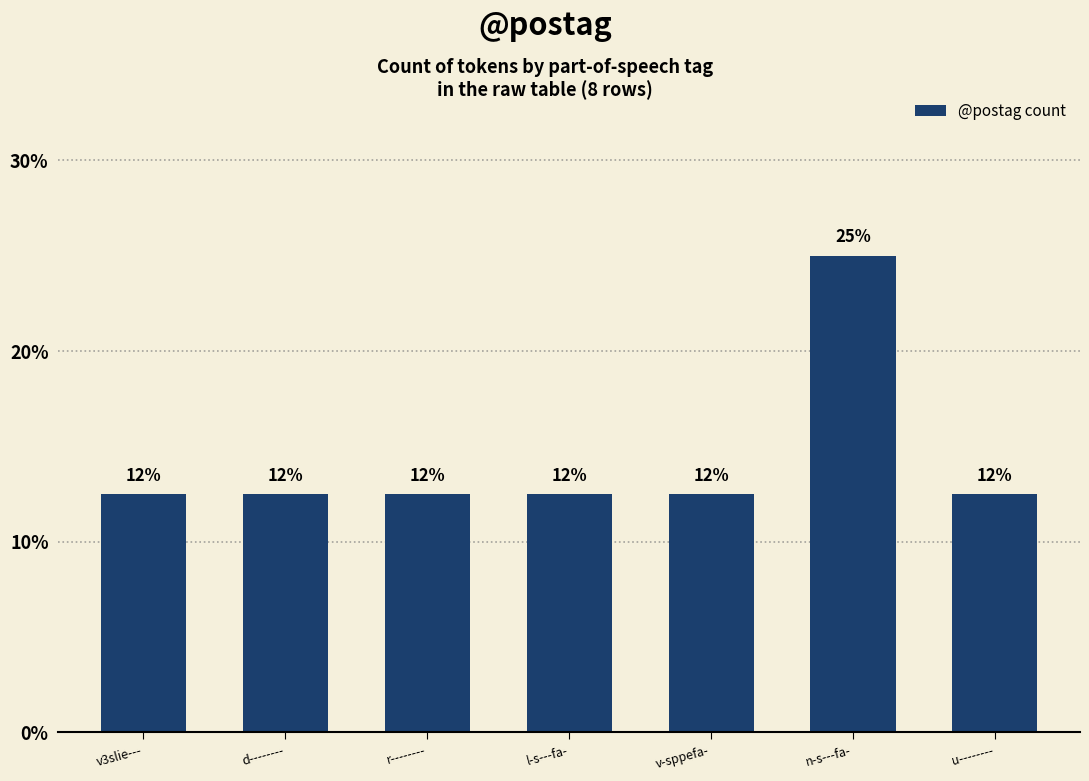

Reading left to right, extract all data points from this chart.

v3slie---=12.5	d--------=12.5	r--------=12.5	l-s---fa-=12.5	v-sppefa-=12.5	n-s---fa-=25.0	u--------=12.5